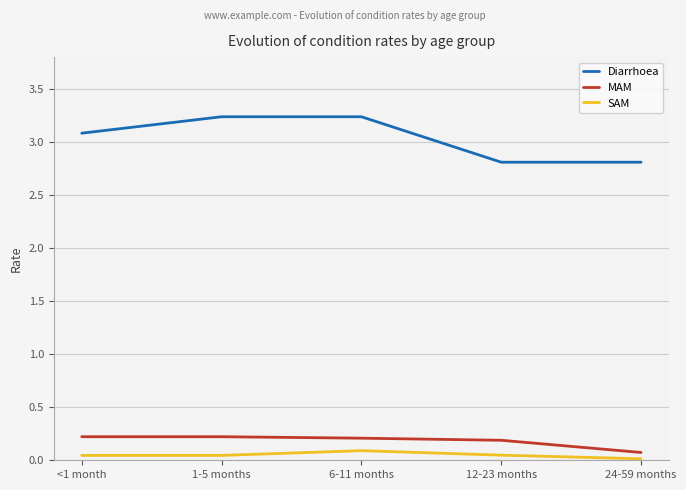

Does the chart have visible grid lines?

Yes